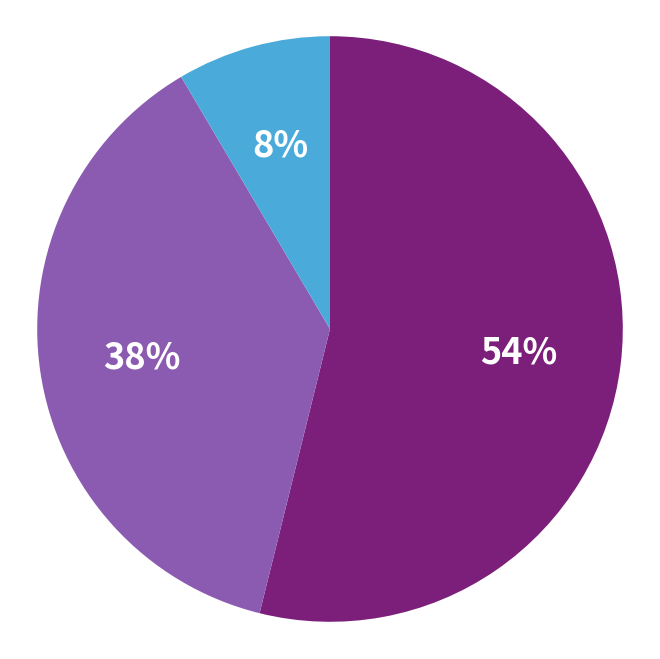

Does any single category account for the majority?

Yes